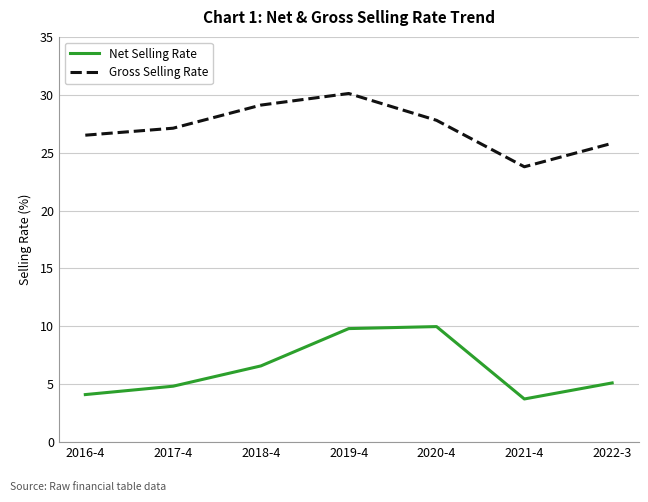

What value does the Gross Selling Rate series have at 2021-4?

23.8